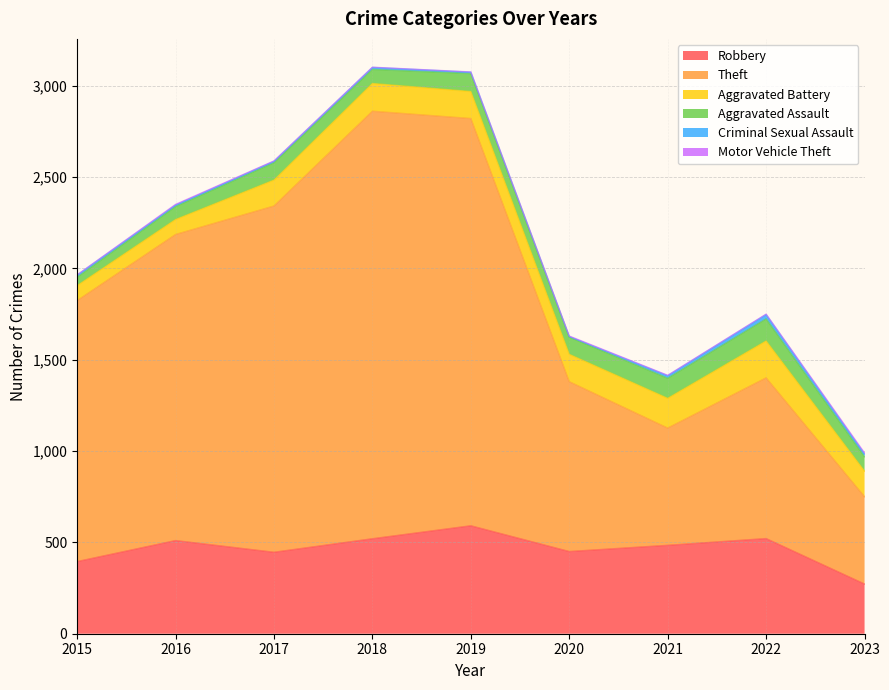

At which label does Motor Vehicle Theft reach its minimum?

2015